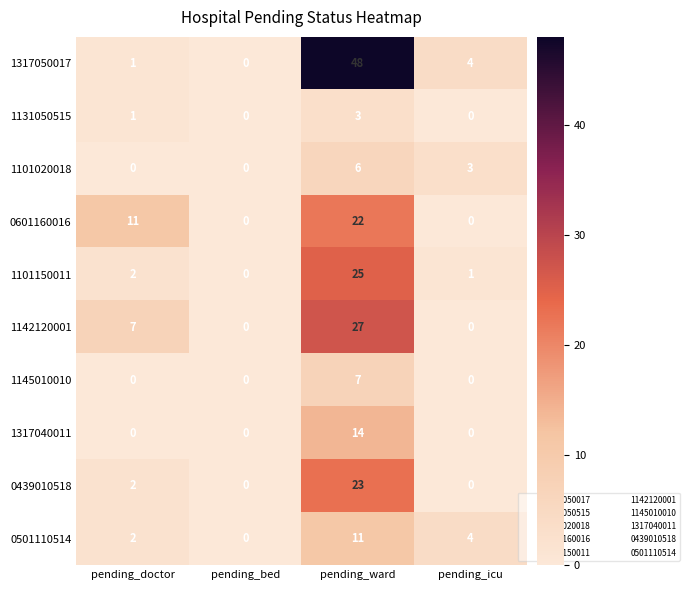

The 1142120001 series shows 7 at pending_doctor. True or false?

True